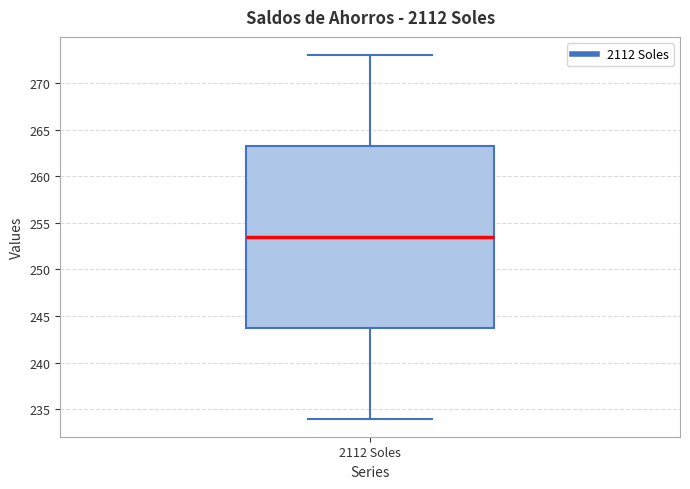

Transcribe this box plot: give where the median line is, the range the box spans, and where the two whiskers end, as read against the y-axis. The values are not printed on the chart, so give them approximately, as read against the axis.

median 253.5, box 244.0 to 263.5, whiskers 234.0 to 273.0